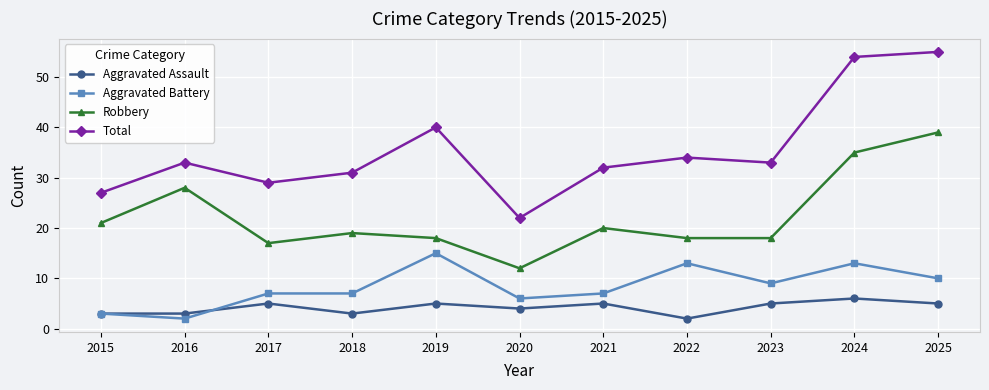

True or false: Aggravated Battery has a value of 7 at 2018.

True